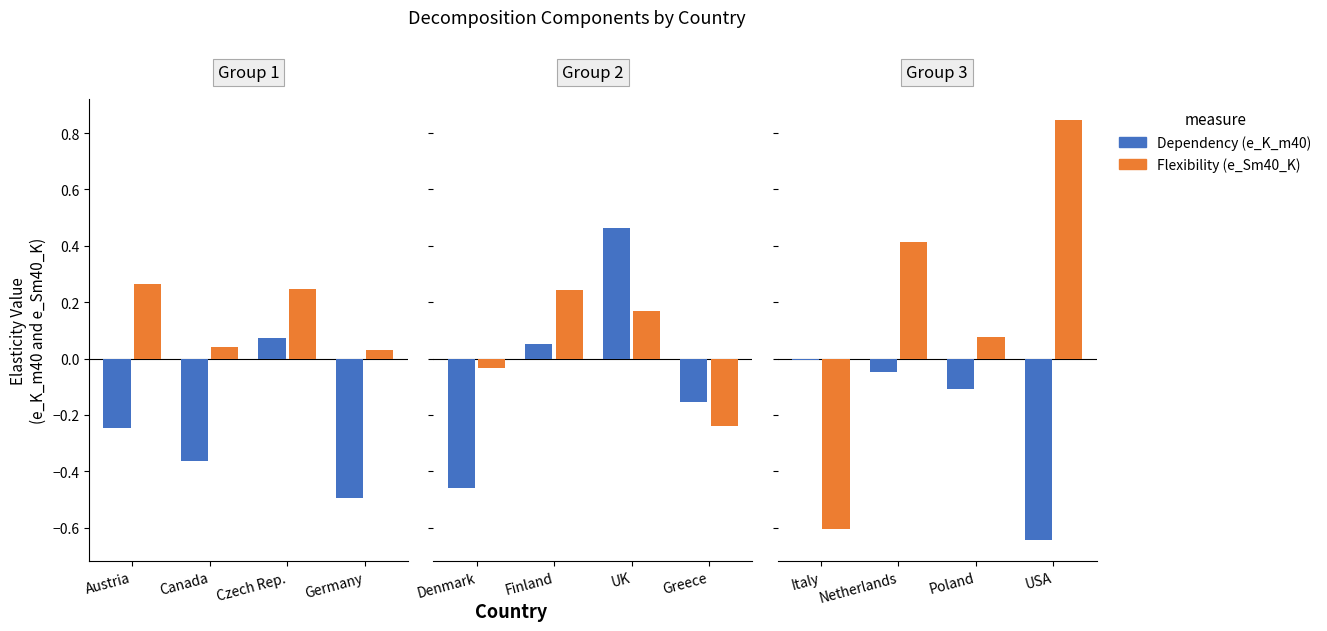

The value of Dependency at Poland is -0.0. True or false?

False